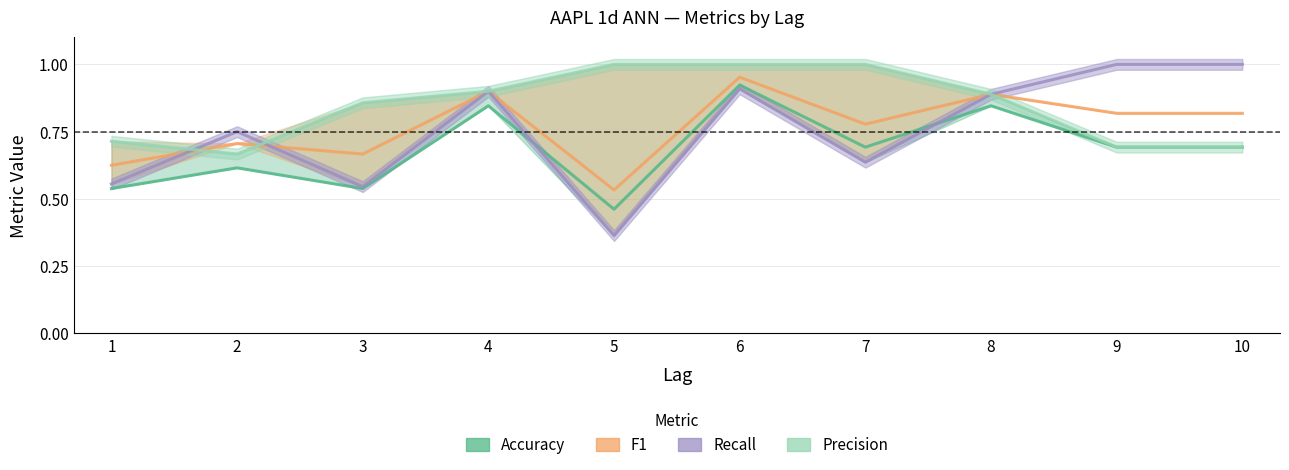

True or false: Precision and F1 intersect in this chart.

True